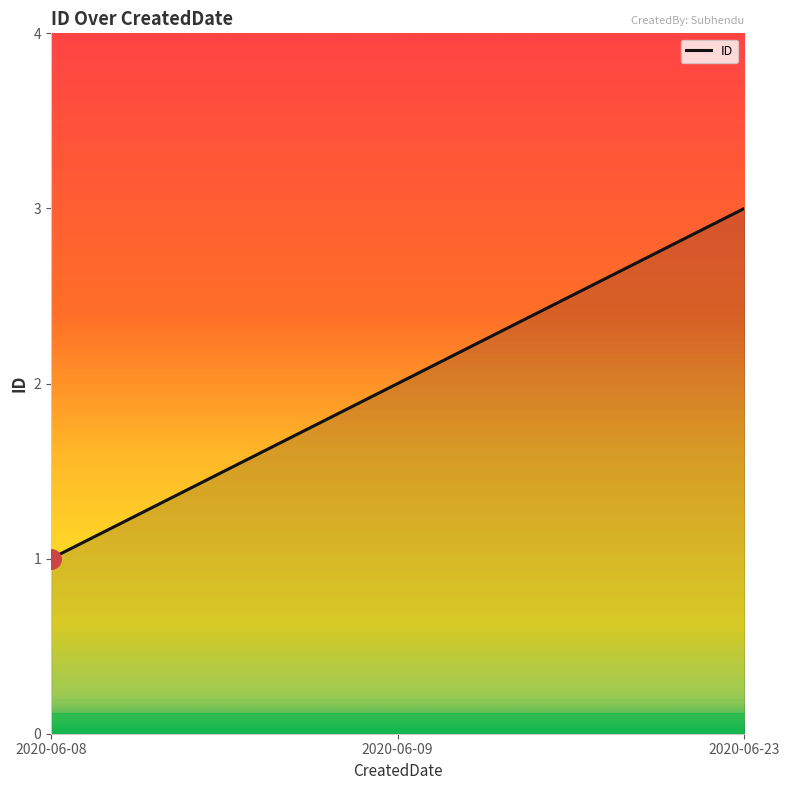

What is the average value?

2